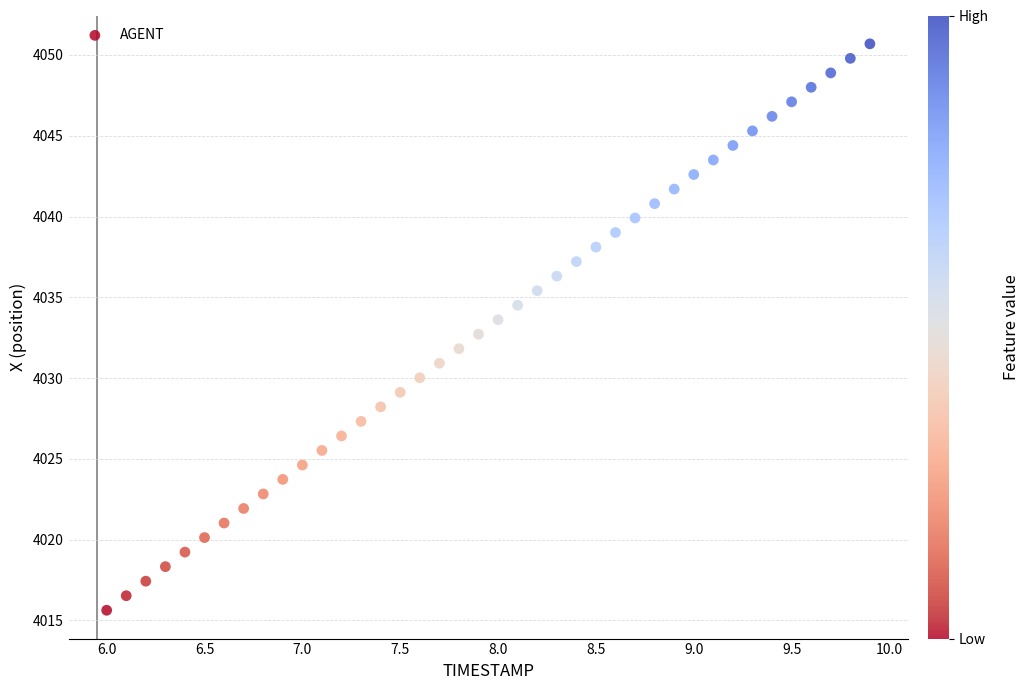

What is the range of X values (max minus min)?

3.9